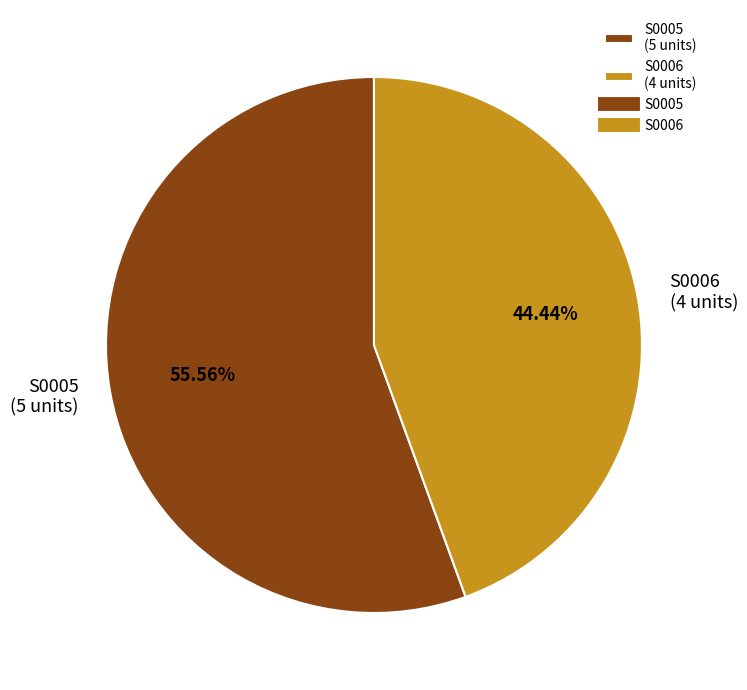

Is there a majority slice in this chart?

Yes